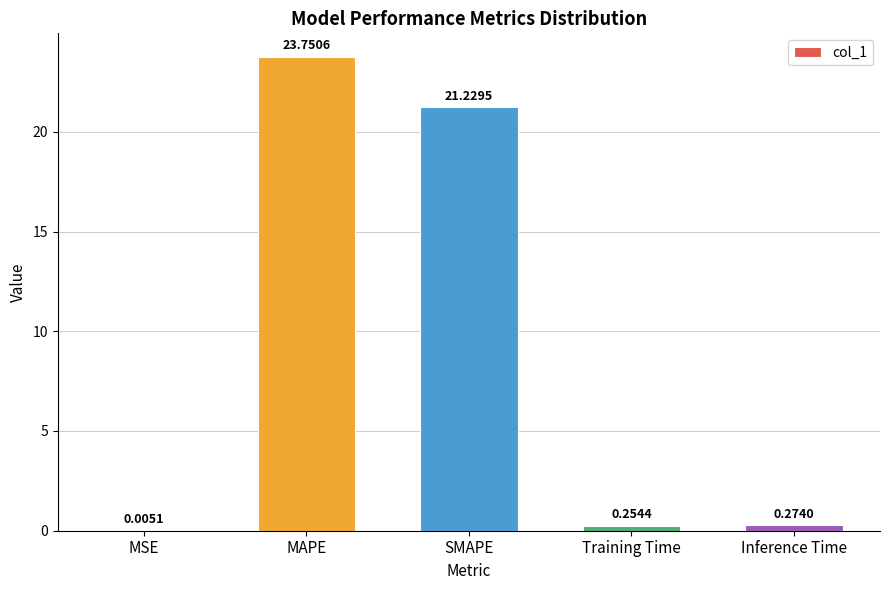

Are the bars horizontal?

No